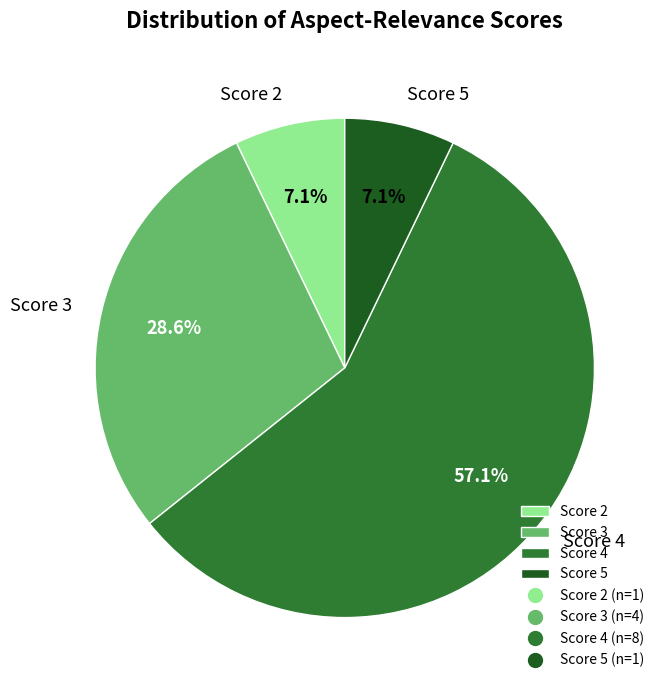

Which slice is the largest?

Score 4